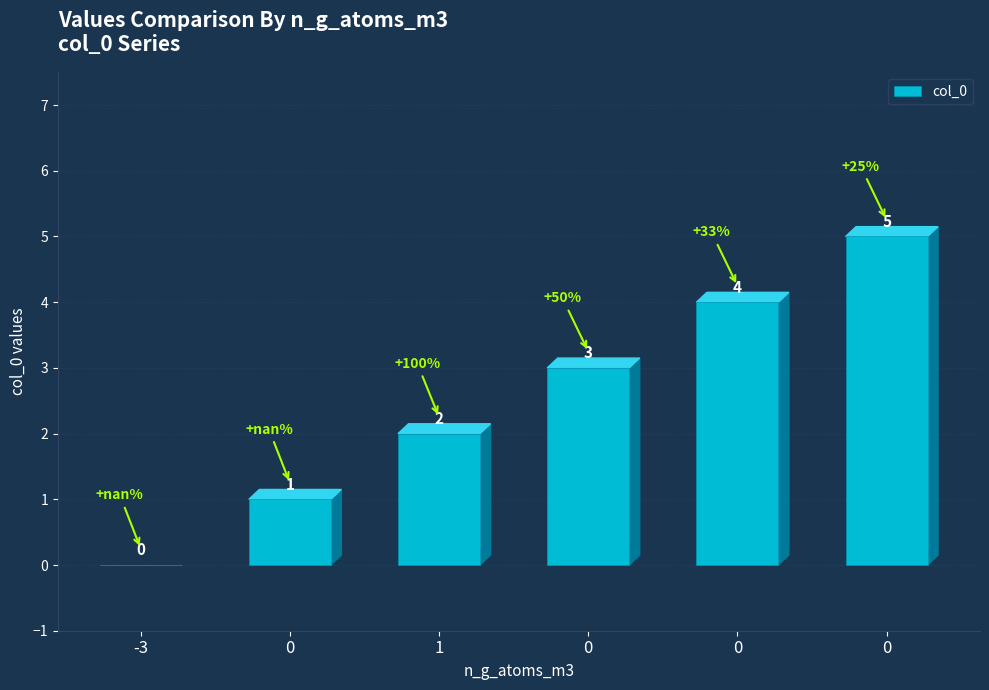

The value at 0 is 4. True or false?

True